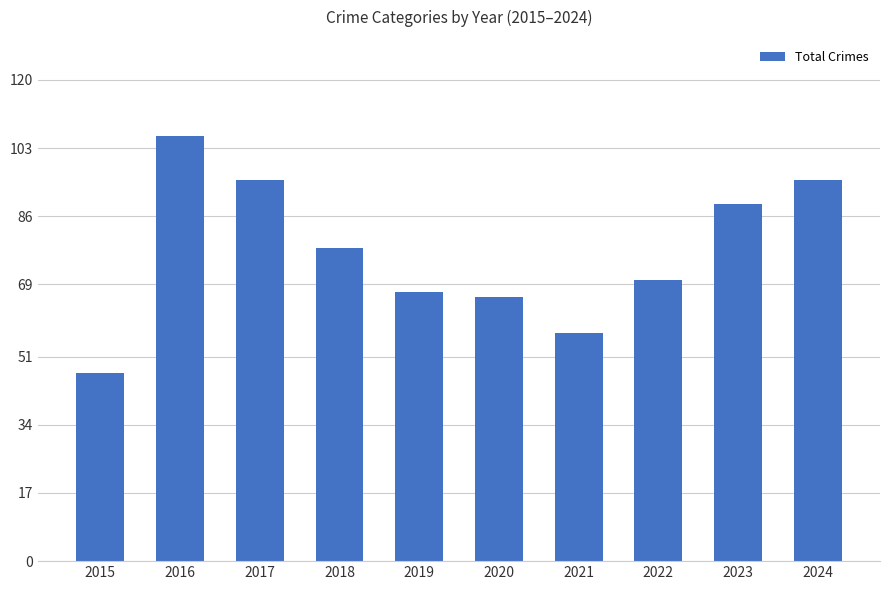

Which has a higher value, 2023 or 2018?

2023